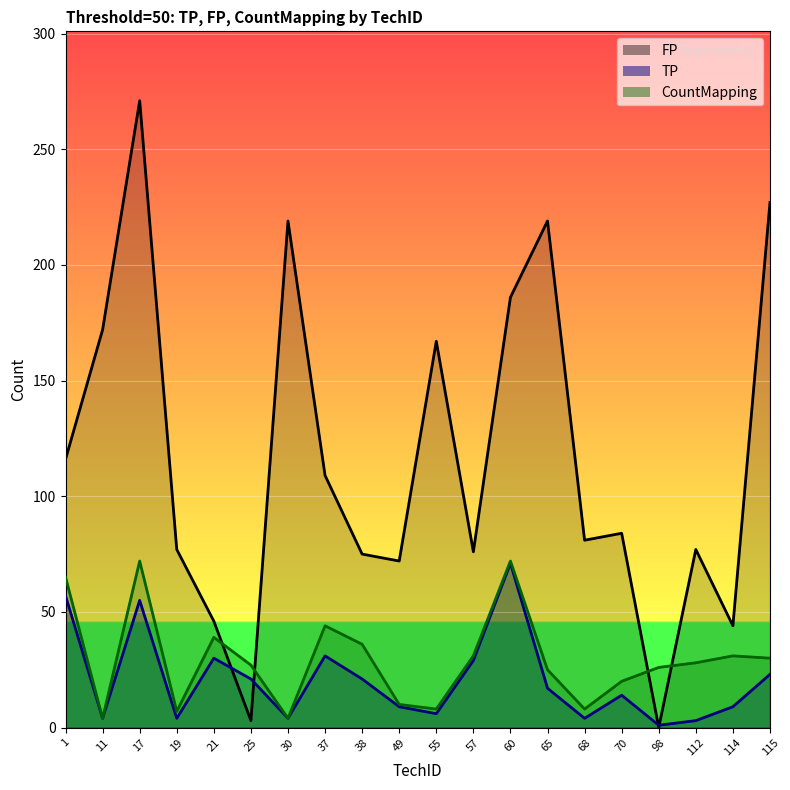

How many series are shown in this chart?

3